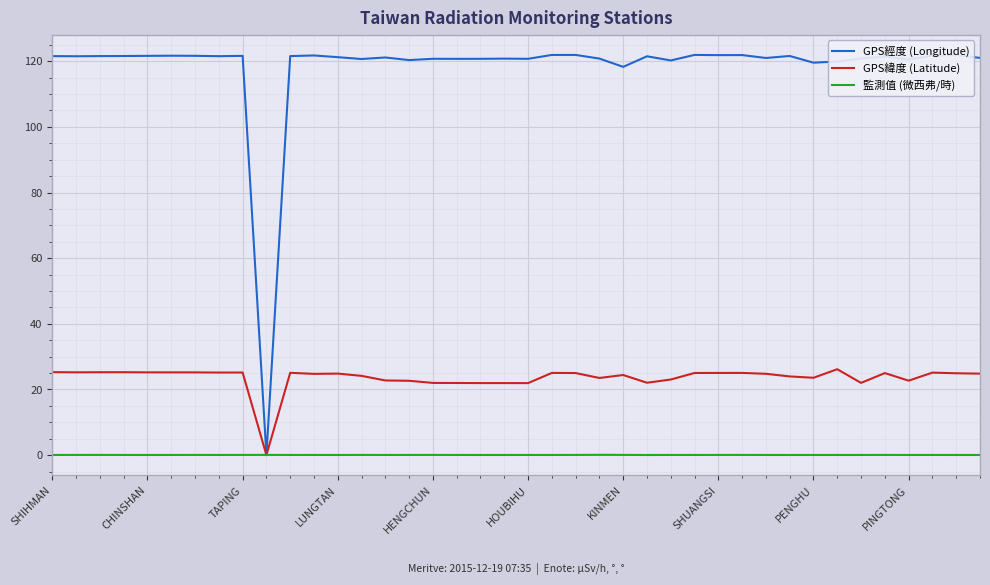

Which series has the largest total across all categories?

GPS經度 (Longitude)